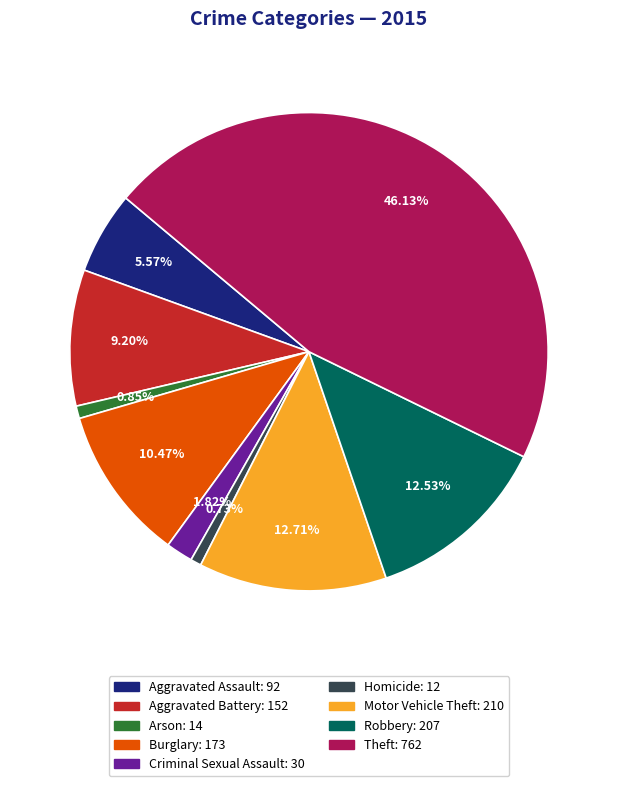

True or false: Aggravated Assault accounts for 1% of the total.

False